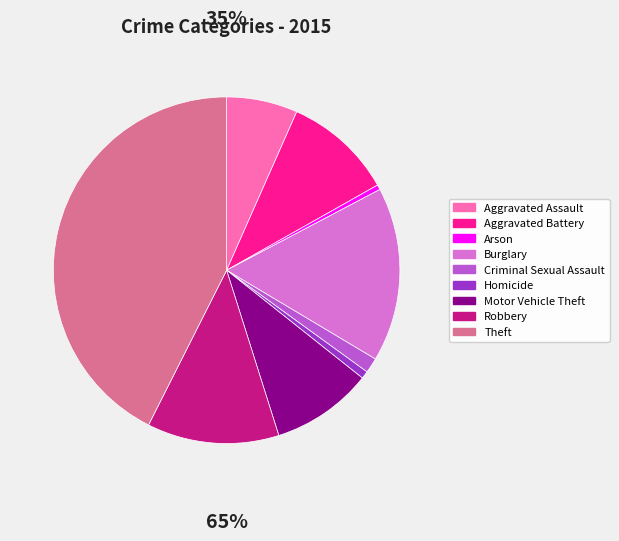

Does any single category account for the majority?

No